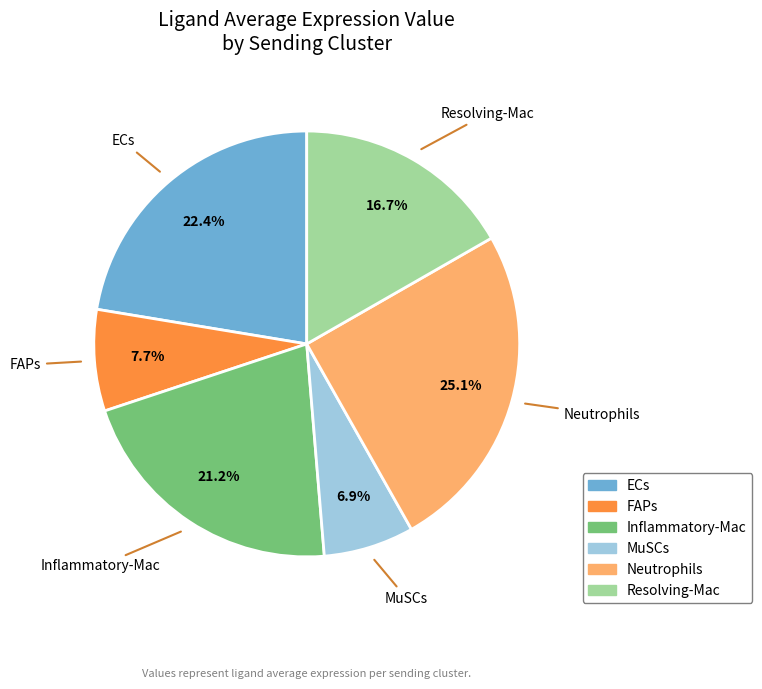

To the nearest percent, what percentage of the pie is ECs?

22%